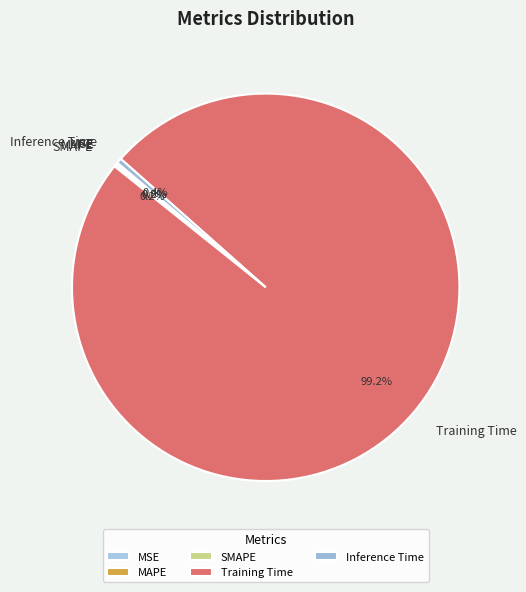

Which category has the biggest portion of the pie?

Training Time